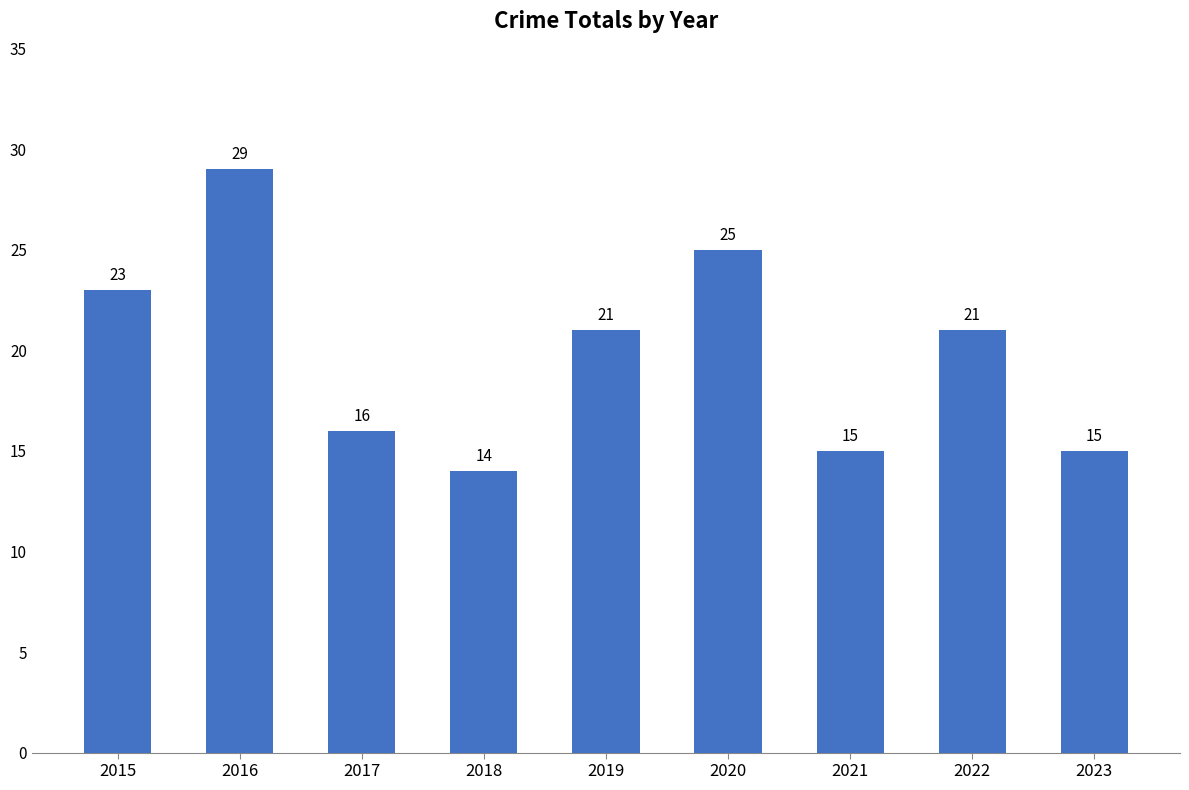

At which label does the data first exceed 21?

2015